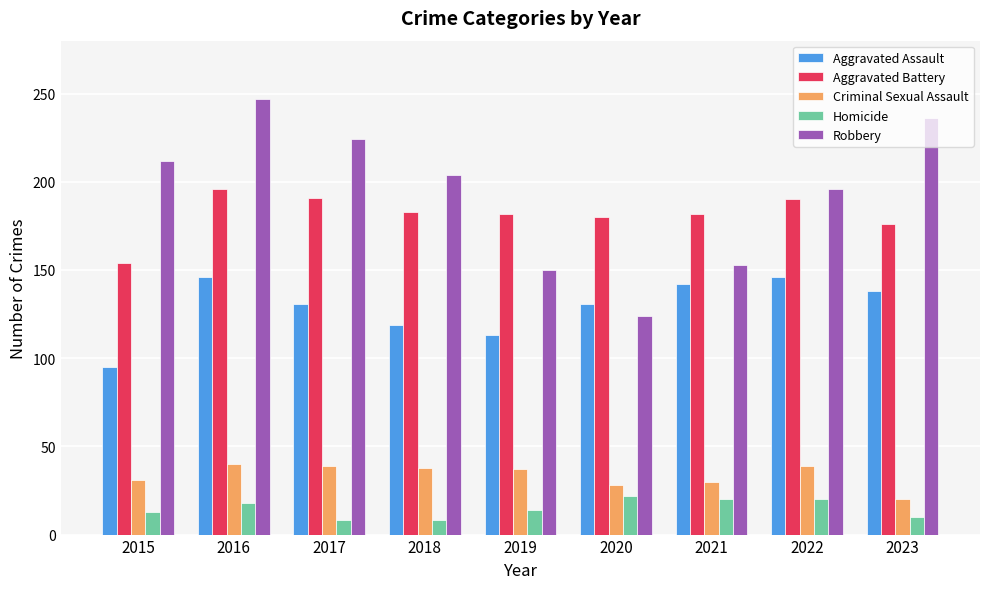

Count the number of categories in the chart.

9